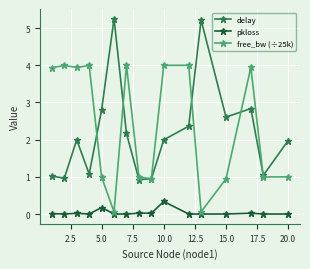

What are all the series names shown in the legend?

delay, pkloss, free_bw (÷25k)